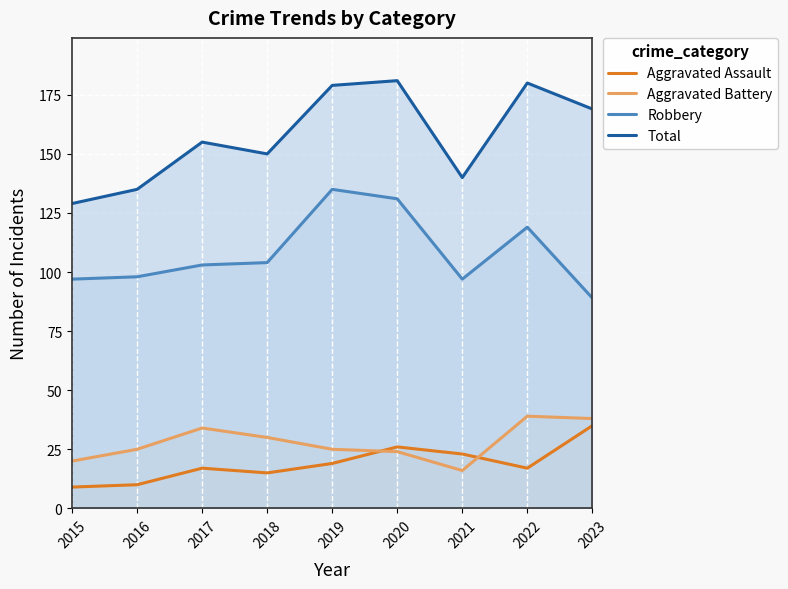

Reading left to right, transcribe all the data shown in this chart.

Aggravated Assault: 9	10	17	15	19	26	23	17	35
Aggravated Battery: 20	25	34	30	25	24	16	39	38
Robbery: 97	98	103	104	135	131	97	119	89
Total: 129	135	155	150	179	181	140	180	169